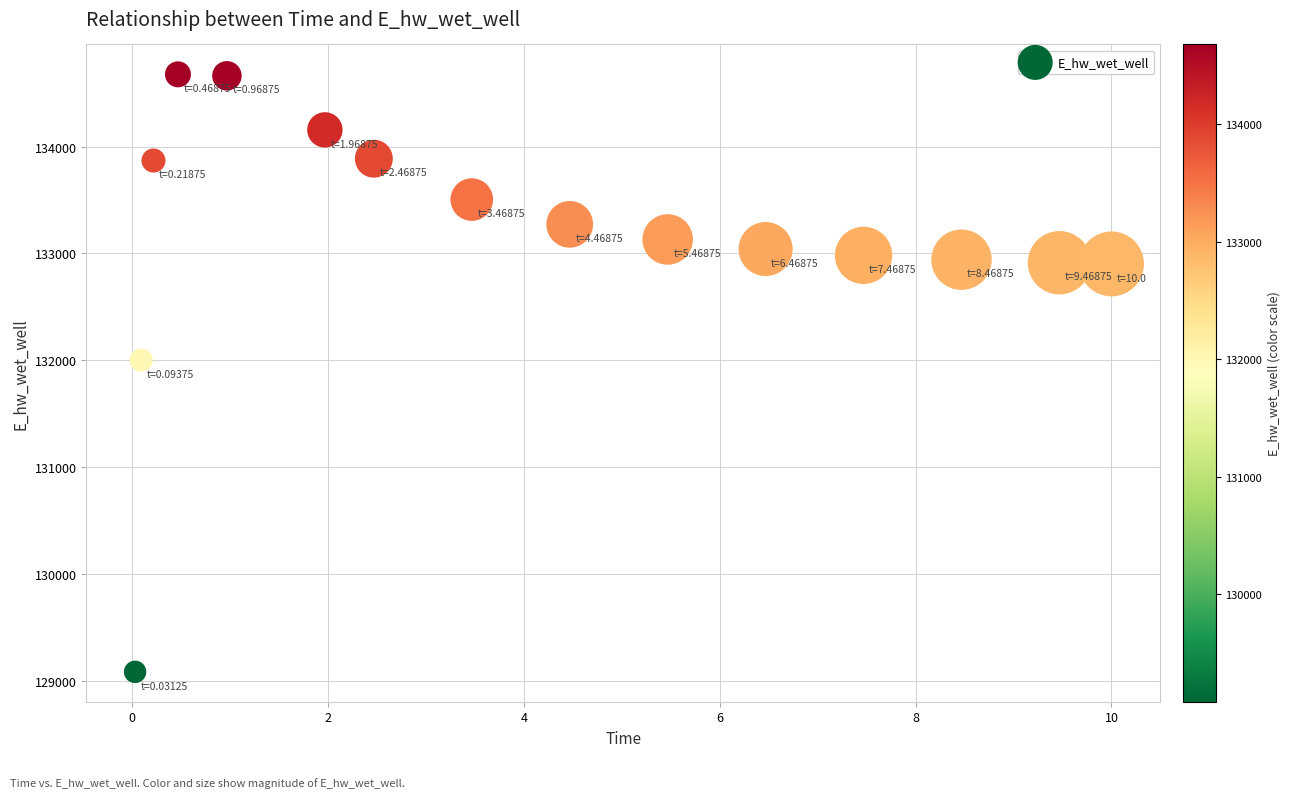

What is the range of X values (max minus min)?

10.0